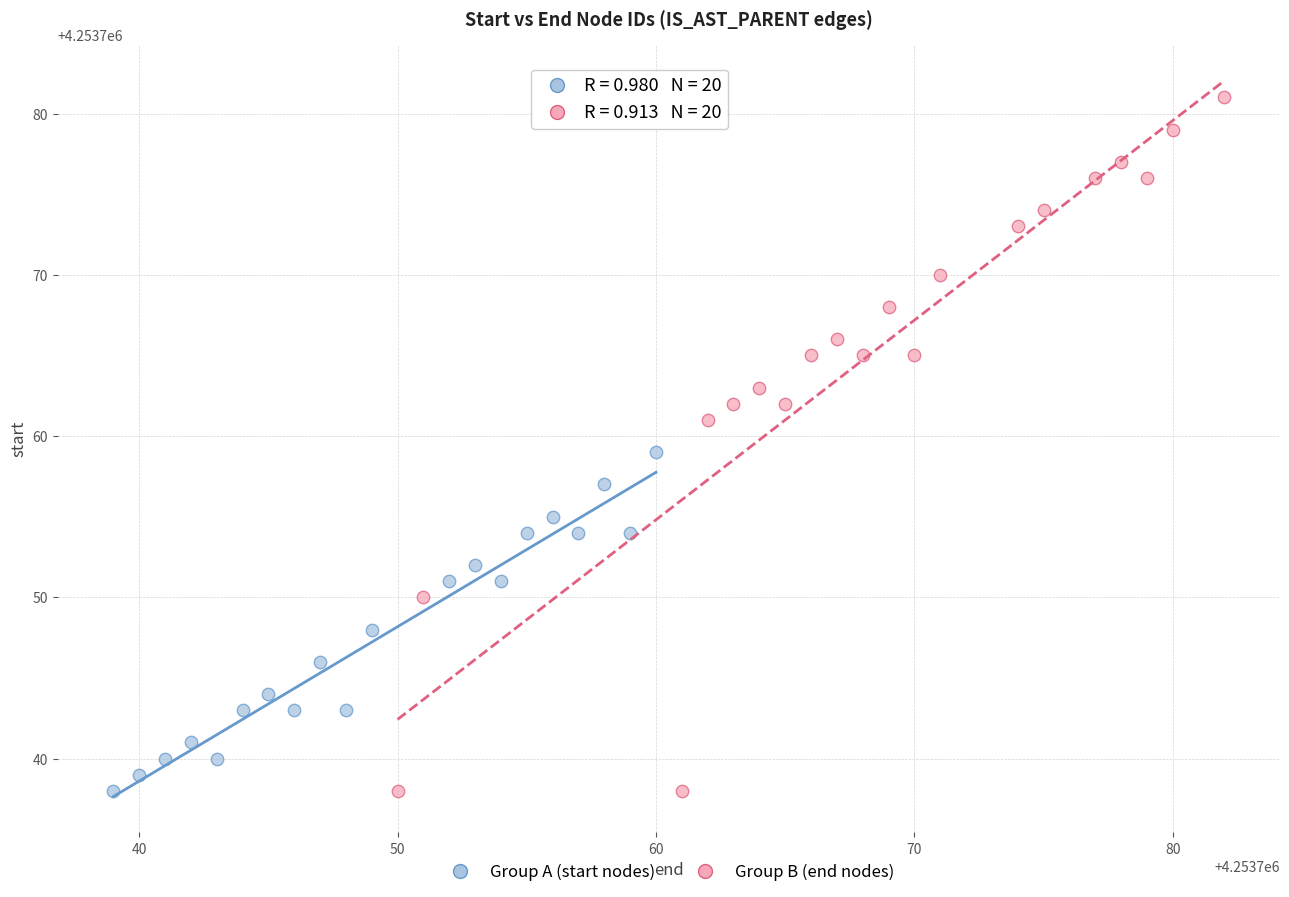

Which series has the largest Y range (max minus min)?

Group B (end nodes)